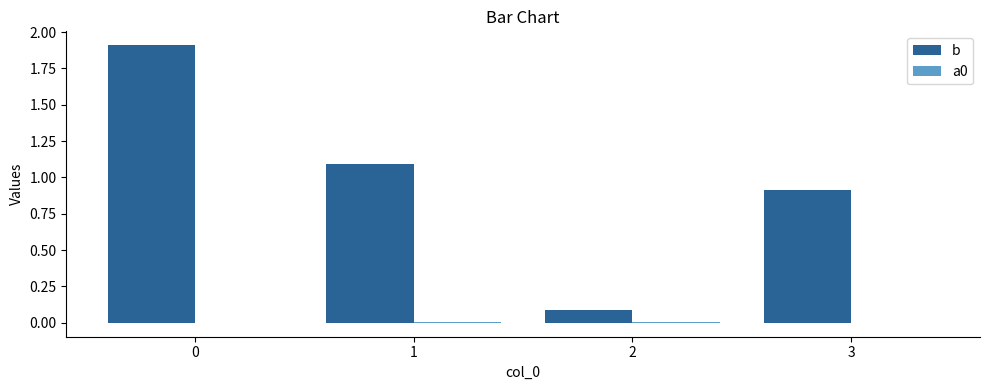

How many data points in b are above 1?

2